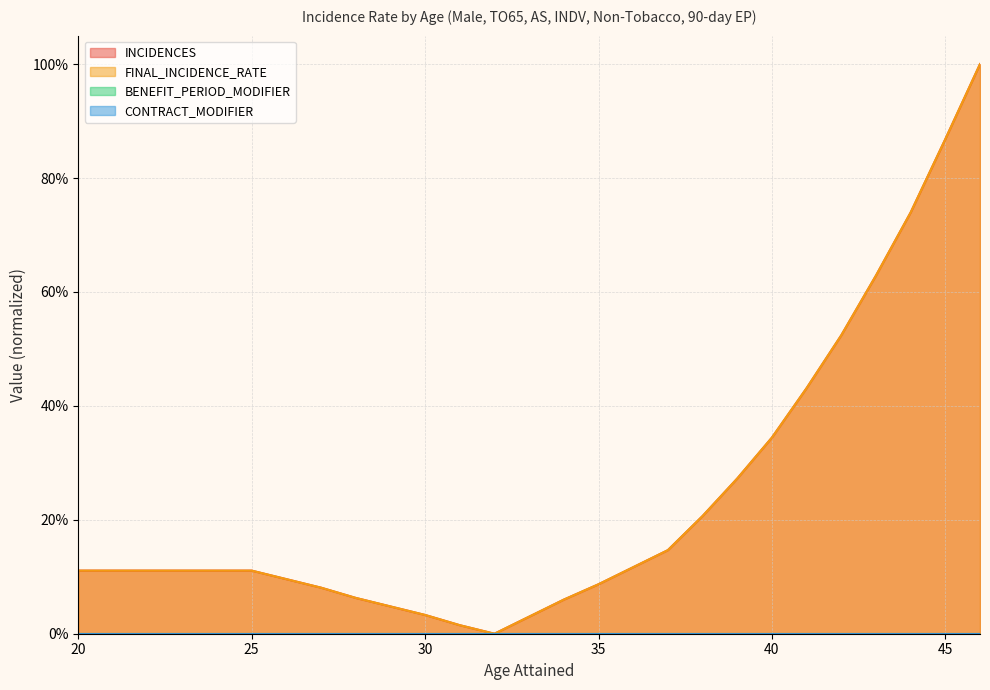

At how many categories does at least one series exceed 0?

26